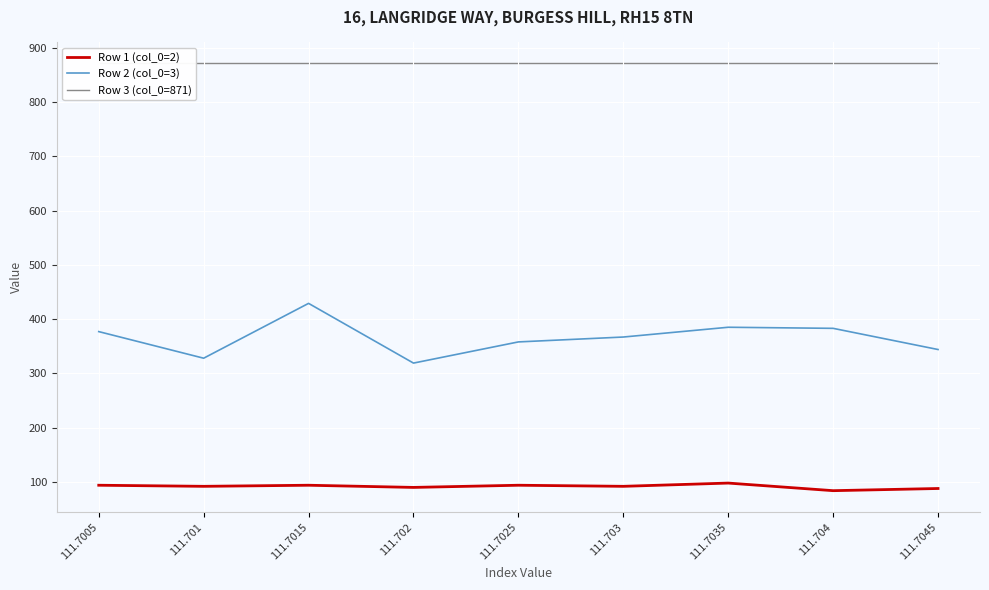

How many interior local valleys does the Row 2 (col_0=3) series have?

2